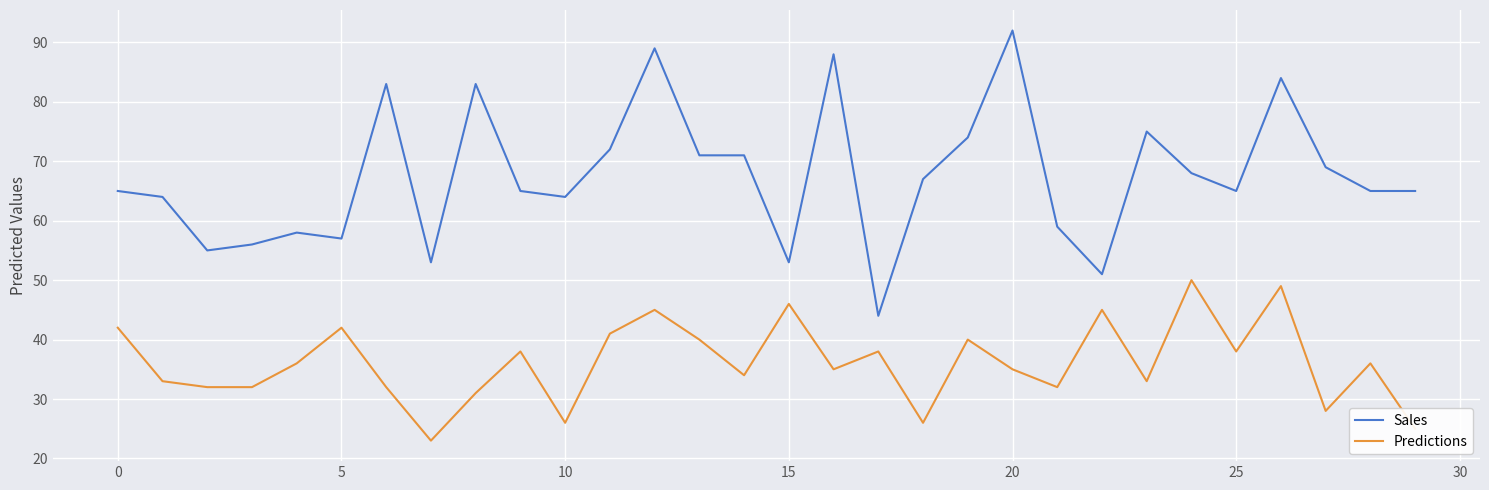

How many interior local peaks does the Predictions series have?

10